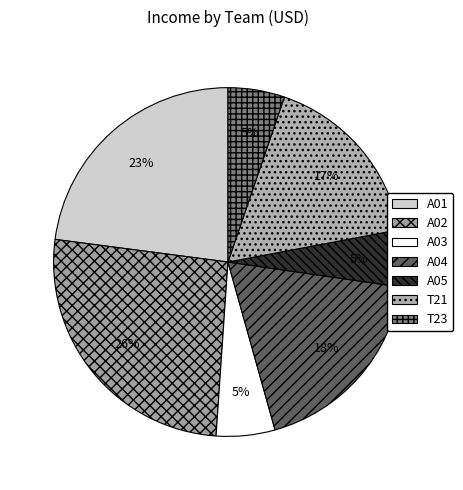

Which slice is the smallest?

T23